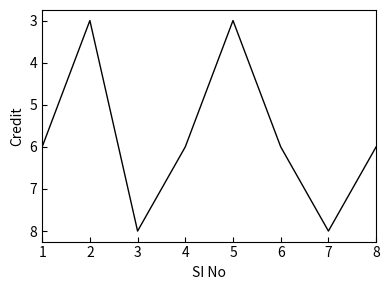

Approximately how many times larger is the value at 2 compared to 8?

0.5